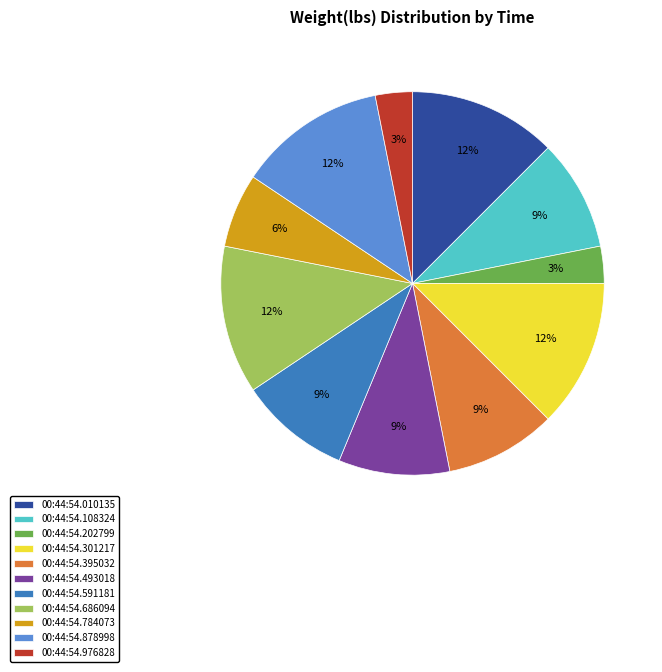

How many slices are in this pie chart?

11